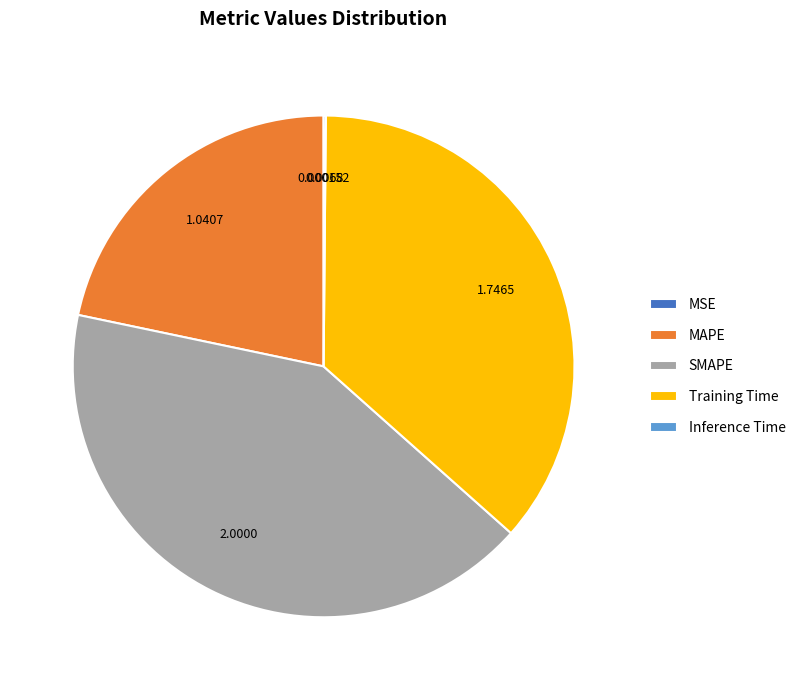

Is there a majority slice in this chart?

No